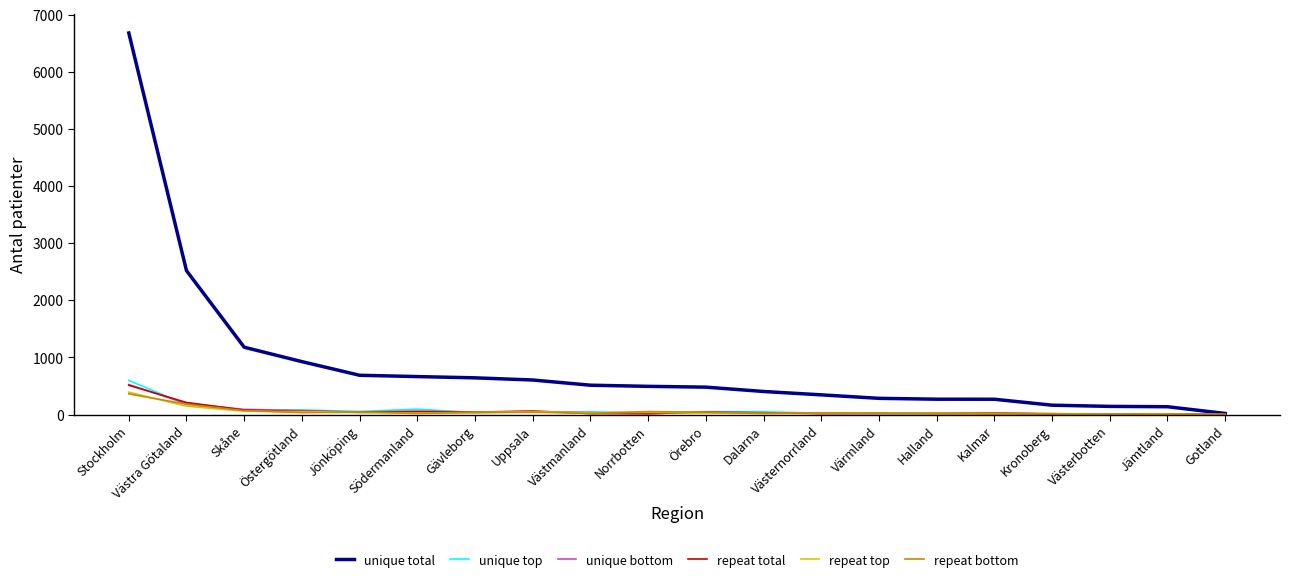

Which series has the largest total across all categories?

unique total